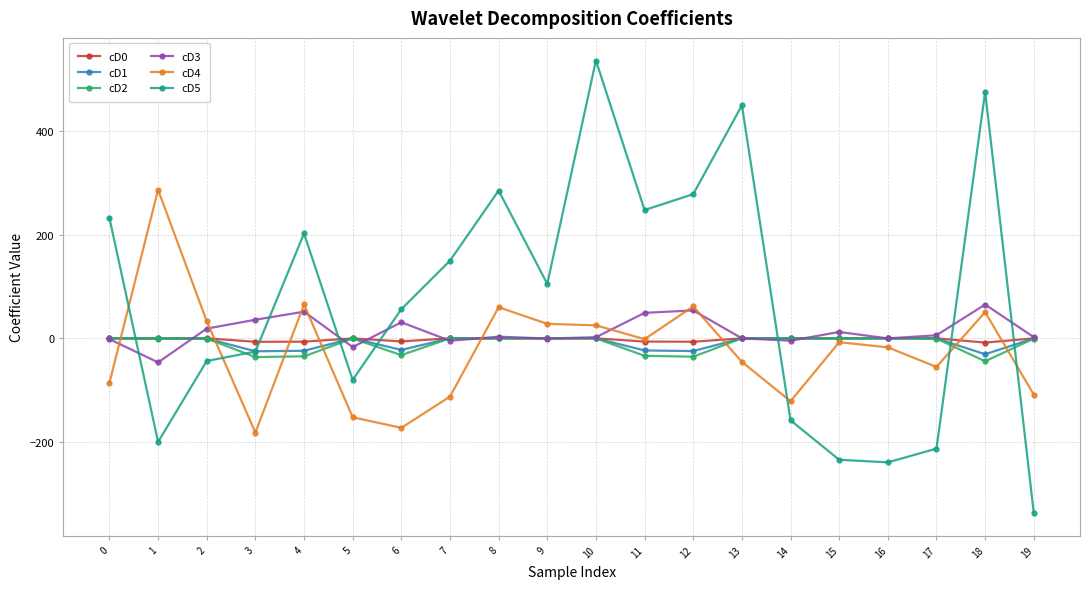

Which series has the largest total across all categories?

cD5